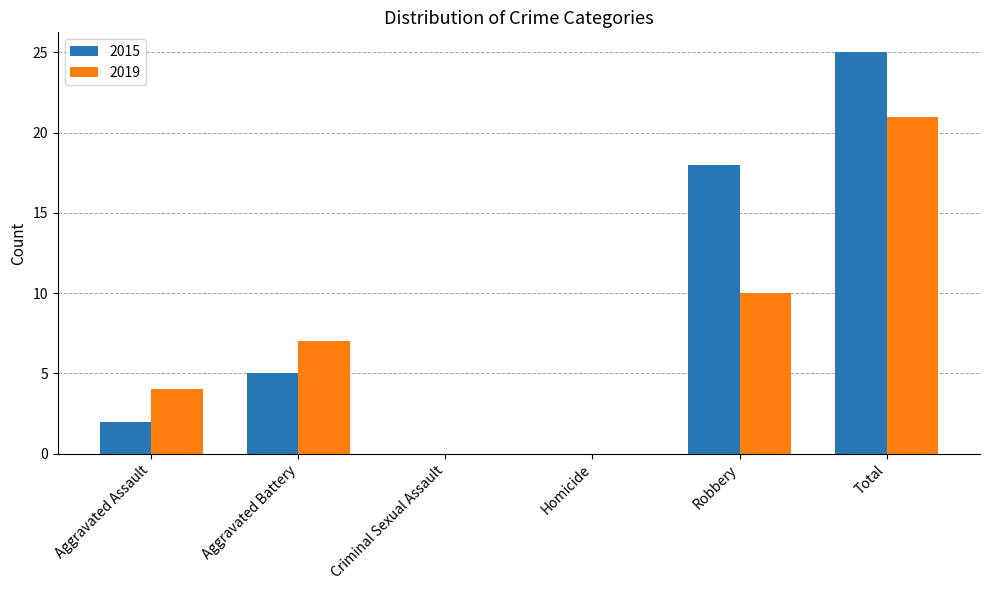

What is the sum of all 2019 values?

42